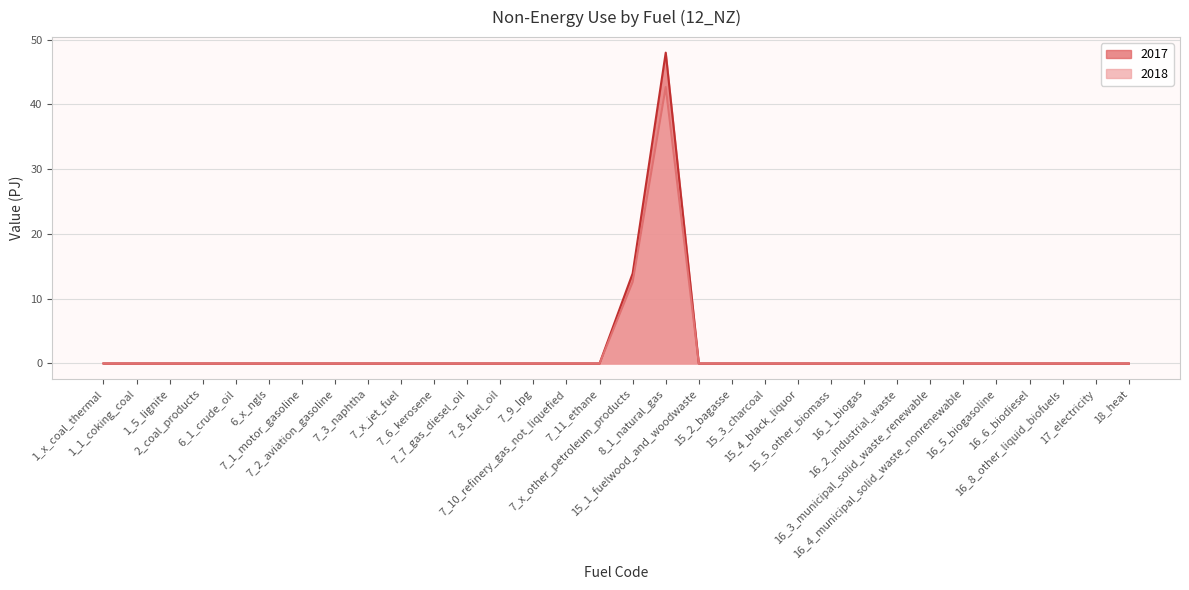

True or false: 2018 and 2017 cross at least once.

False